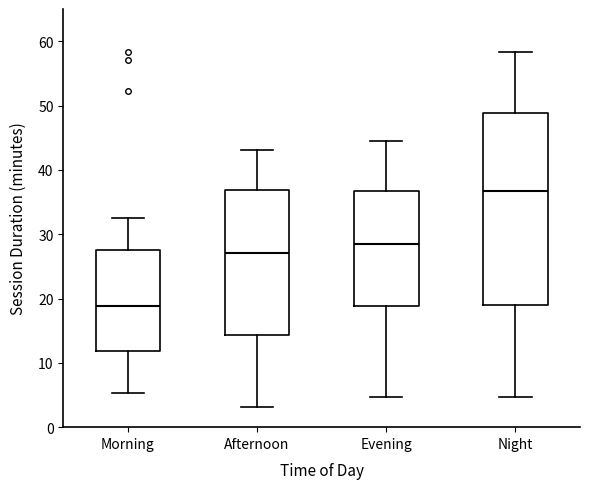

Which box is the tallest, from its lower edge to its upper edge?

Night